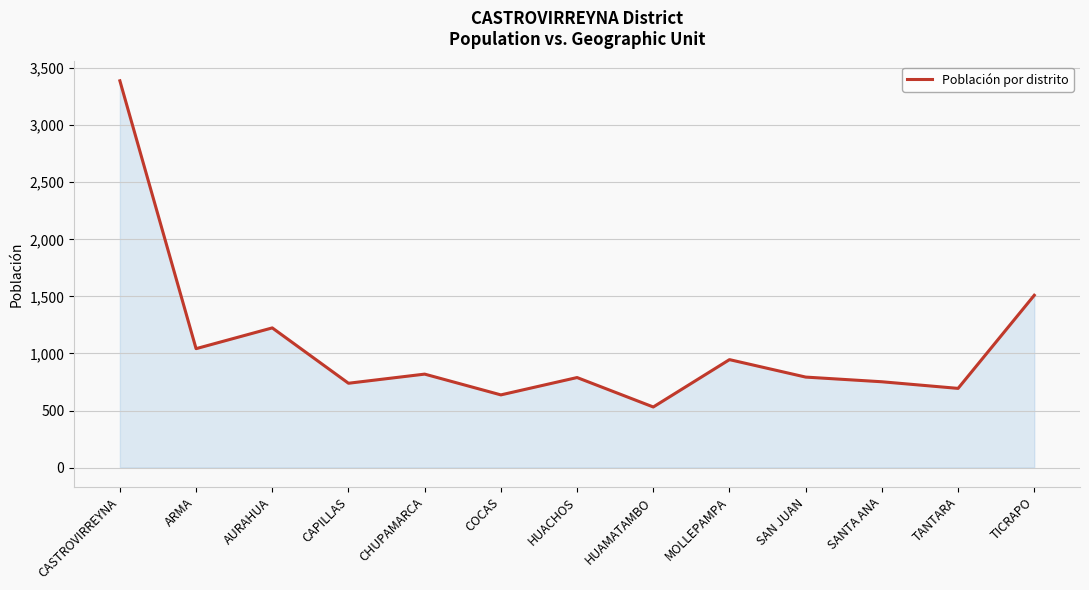

What is the minimum value shown in the chart?

531